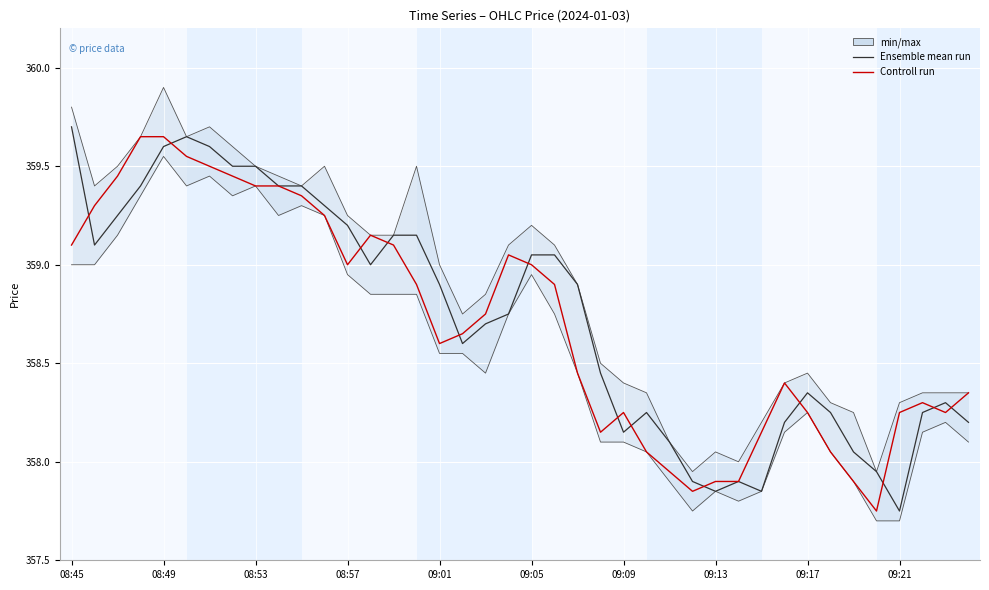

How many data points does each series have?

40